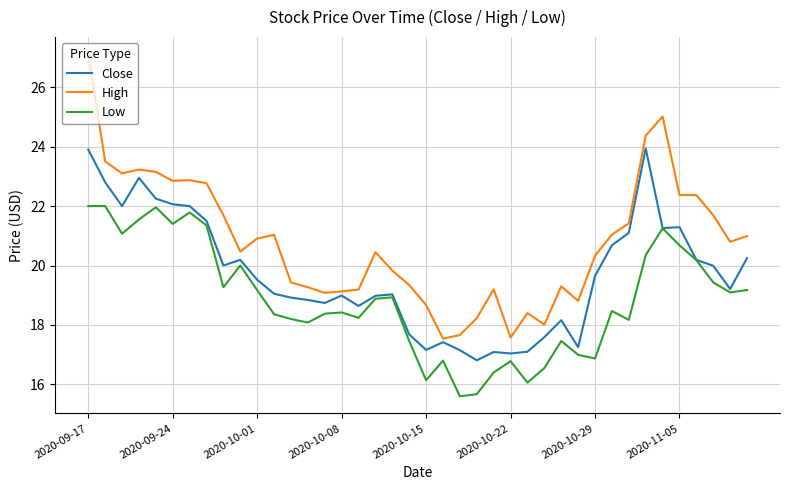

How many lines are shown in the chart?

3